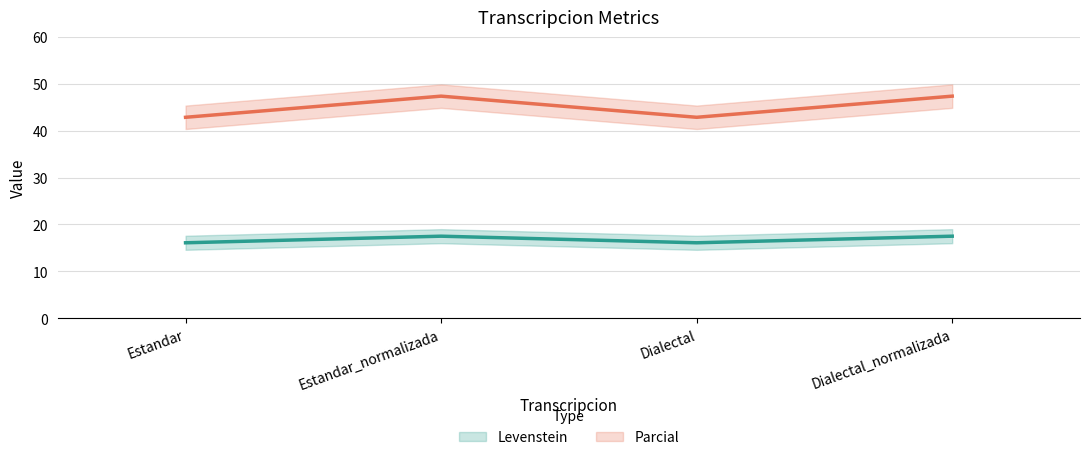

What are all the series names shown in the legend?

Levenstein, Parcial